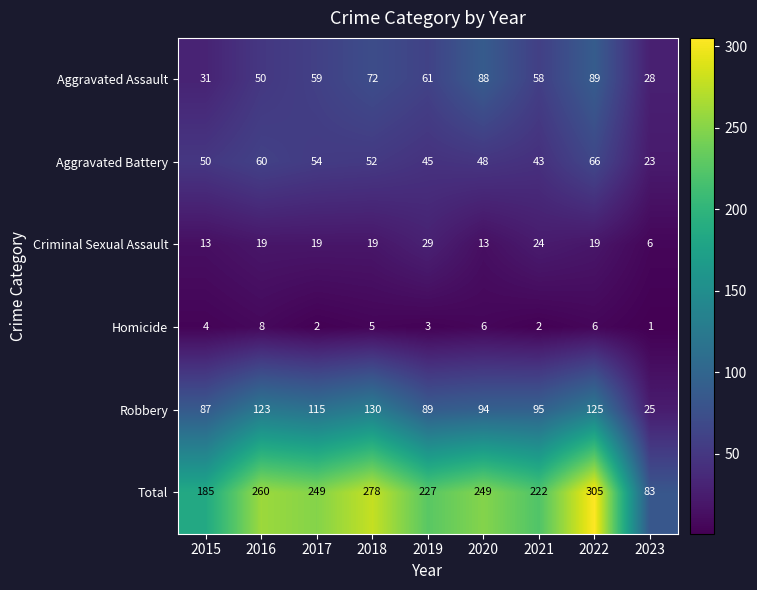

Count the number of categories in the chart.

9